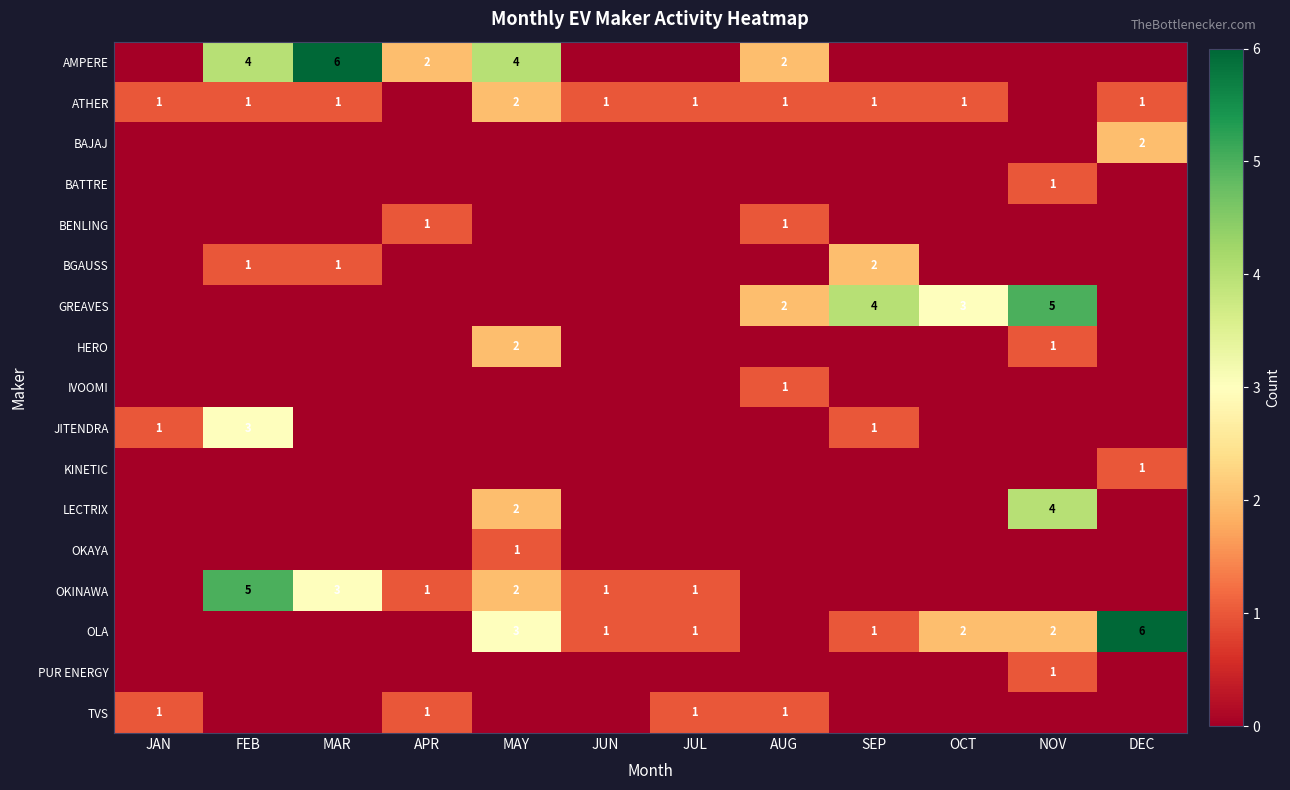

True or false: BAJAJ has a value of 2 at DEC.

True